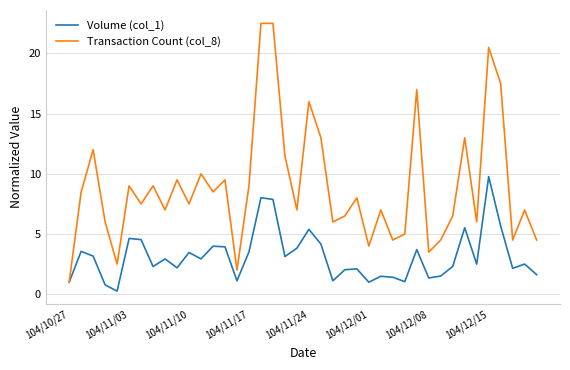

Which series has the largest range (max minus min)?

Transaction Count (col_8)